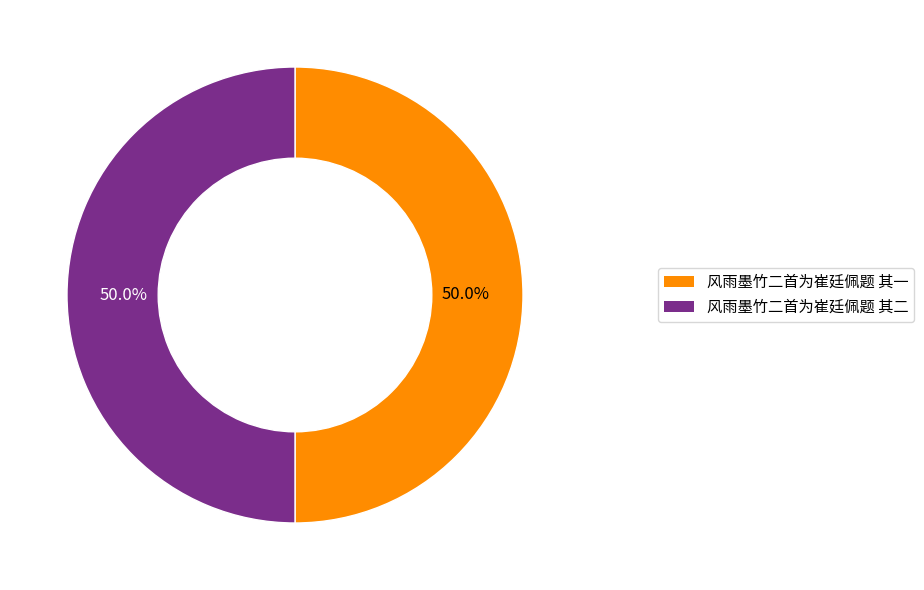

Approximately how many times larger is the value at 风雨墨竹二首为崔廷佩题 其二 compared to 风雨墨竹二首为崔廷佩题 其一?

1.0